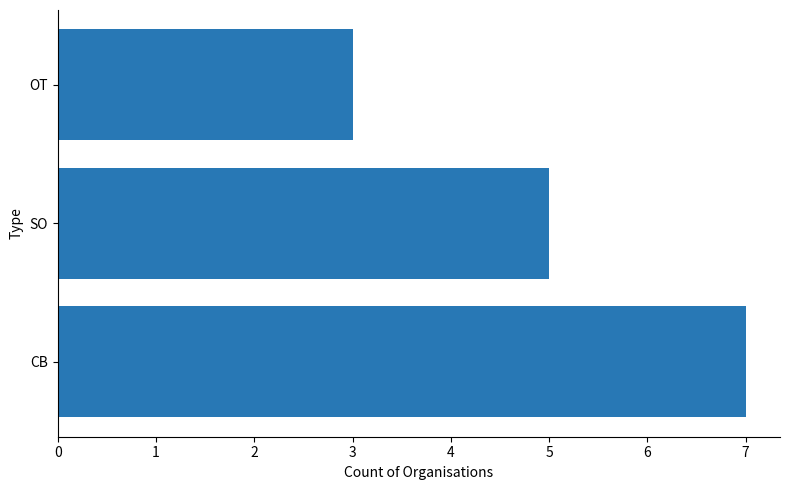

Reading bottom to top, list all the values displayed in this chart.

7	5	3